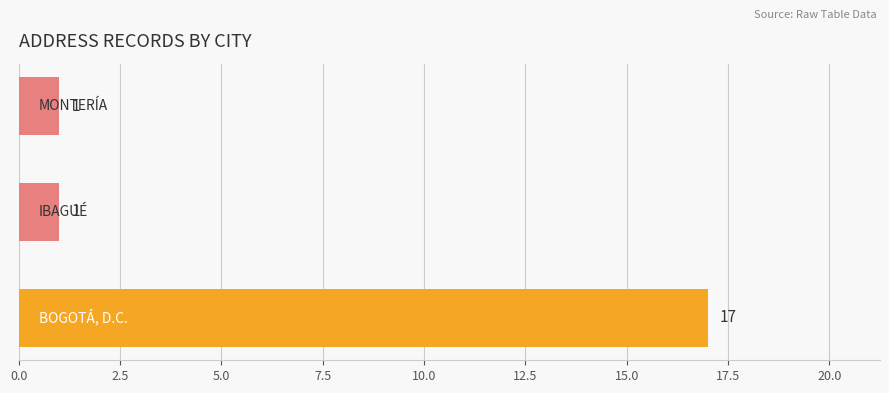

Count the values in the range 1 to 17.

3